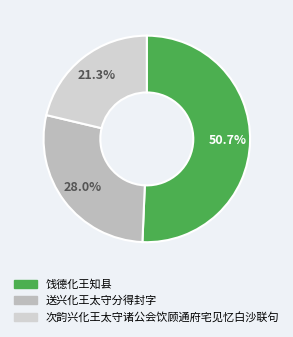

Is the sum of 次韵兴化王太守诸公会饮顾通府宅见忆白沙联句 and 饯德化王知县 greater than half?

Yes